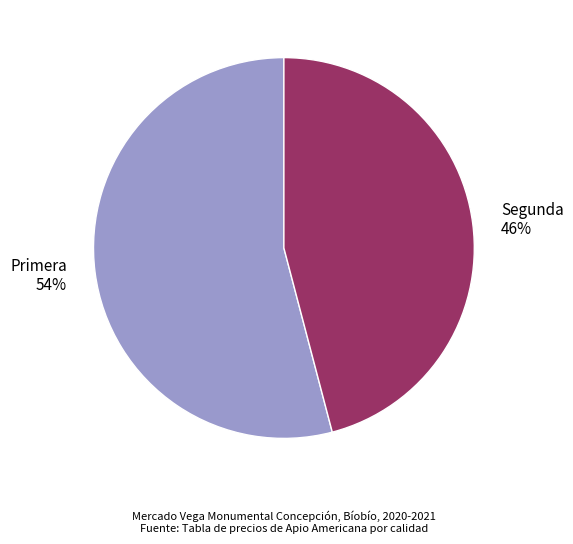

What is the majority slice?

Primera